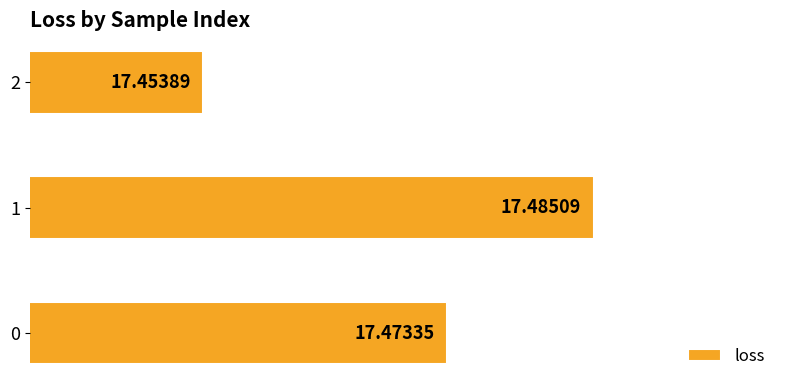

How many bars are there in total?

3